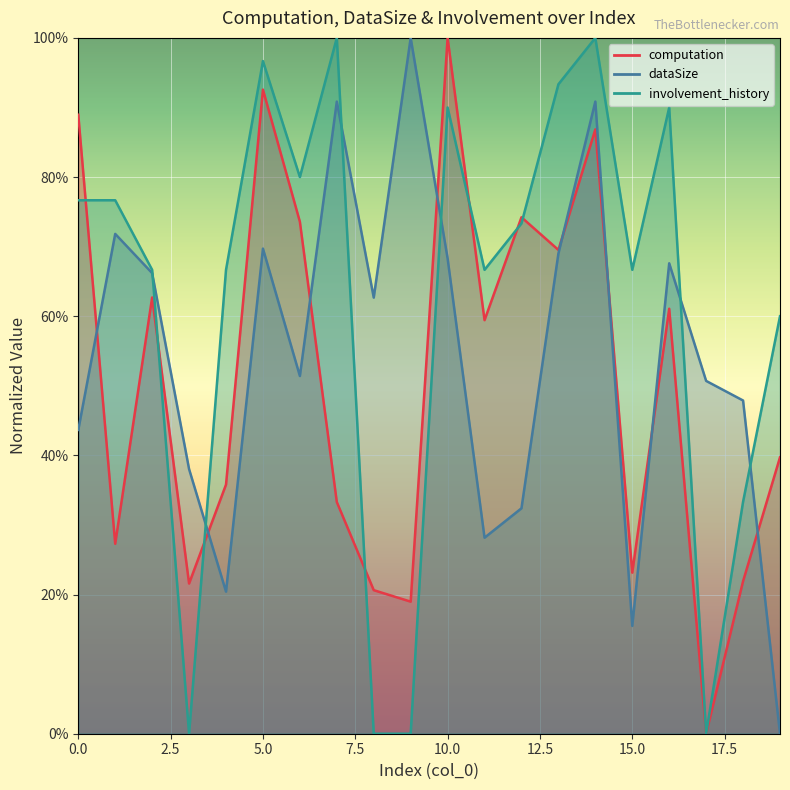

What is the difference between the maximum and second lowest values in the computation series?

0.8